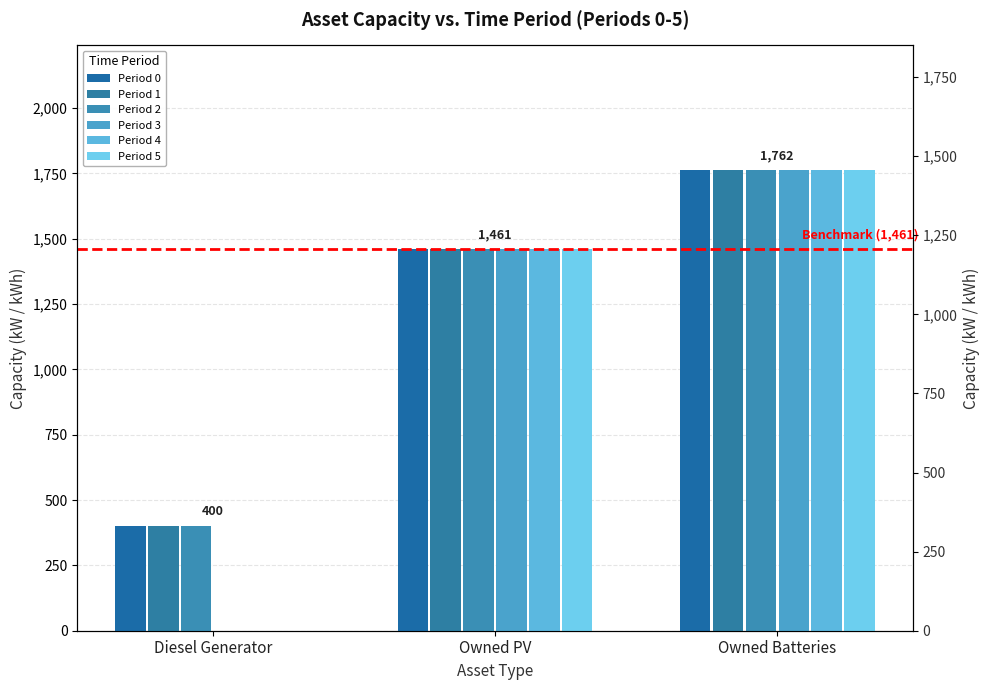

Count the number of categories in the chart.

3